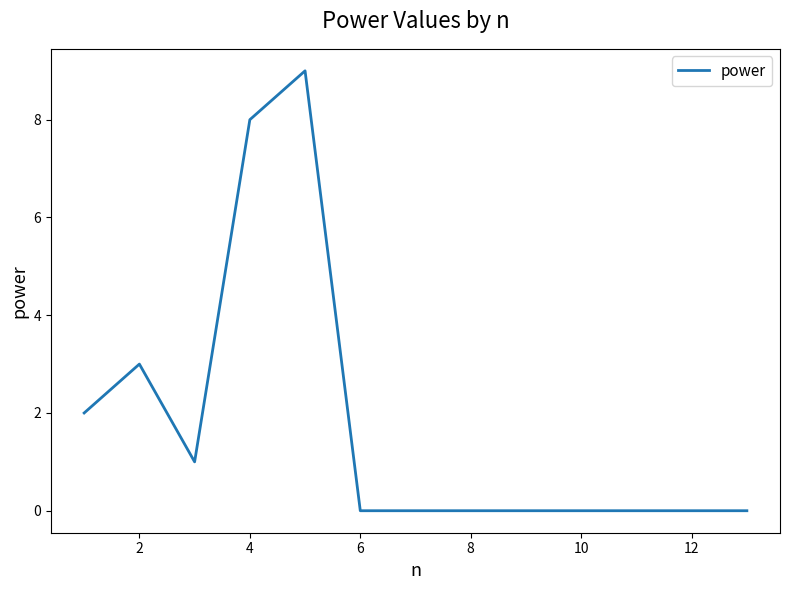

What is the difference between the maximum and minimum values?

9